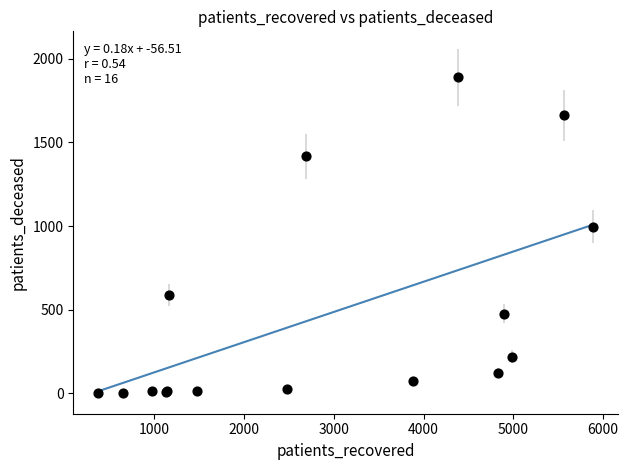

What Y value in the scatter plot is closest to 945?

996